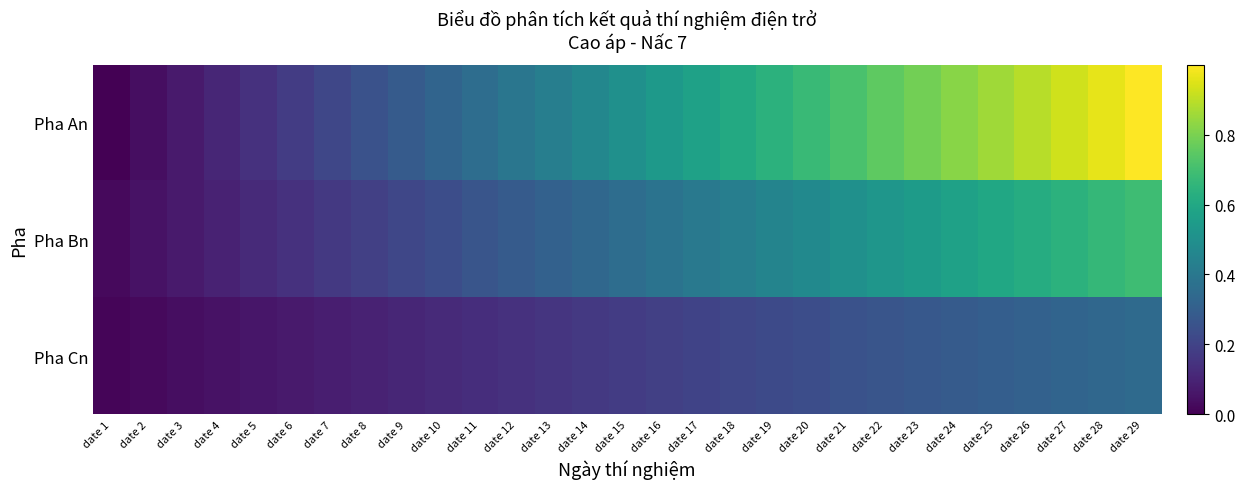

Reading left to right, list all the values displayed in this chart.

Pha An: date 1=0.0	date 2=0.0	date 3=0.1	date 4=0.1	date 5=0.1	date 6=0.2	date 7=0.2	date 8=0.2	date 9=0.3	date 10=0.3	date 11=0.4	date 12=0.4	date 13=0.4	date 14=0.5	date 15=0.5	date 16=0.5	date 17=0.6	date 18=0.6	date 19=0.6	date 20=0.7	date 21=0.7	date 22=0.8	date 23=0.8	date 24=0.8	date 25=0.9	date 26=0.9	date 27=0.9	date 28=1.0	date 29=1.0
Pha Bn: date 1=0.0	date 2=0.0	date 3=0.1	date 4=0.1	date 5=0.1	date 6=0.1	date 7=0.2	date 8=0.2	date 9=0.2	date 10=0.2	date 11=0.3	date 12=0.3	date 13=0.3	date 14=0.3	date 15=0.4	date 16=0.4	date 17=0.4	date 18=0.4	date 19=0.5	date 20=0.5	date 21=0.5	date 22=0.5	date 23=0.5	date 24=0.6	date 25=0.6	date 26=0.6	date 27=0.6	date 28=0.7	date 29=0.7
Pha Cn: date 1=0.0	date 2=0.0	date 3=0.0	date 4=0.0	date 5=0.1	date 6=0.1	date 7=0.1	date 8=0.1	date 9=0.1	date 10=0.1	date 11=0.1	date 12=0.1	date 13=0.2	date 14=0.2	date 15=0.2	date 16=0.2	date 17=0.2	date 18=0.2	date 19=0.2	date 20=0.2	date 21=0.2	date 22=0.3	date 23=0.3	date 24=0.3	date 25=0.3	date 26=0.3	date 27=0.3	date 28=0.3	date 29=0.3